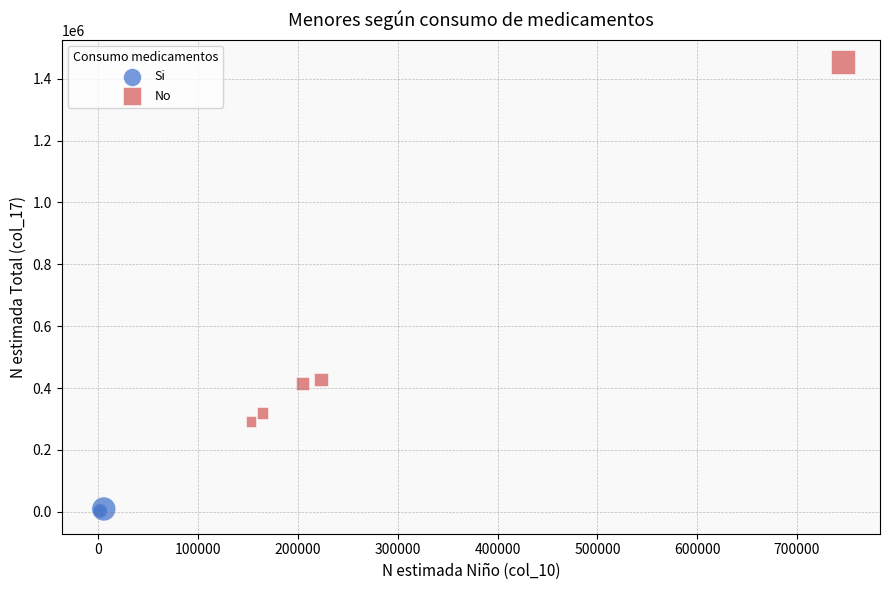

Which series reaches the maximum Y coordinate?

No